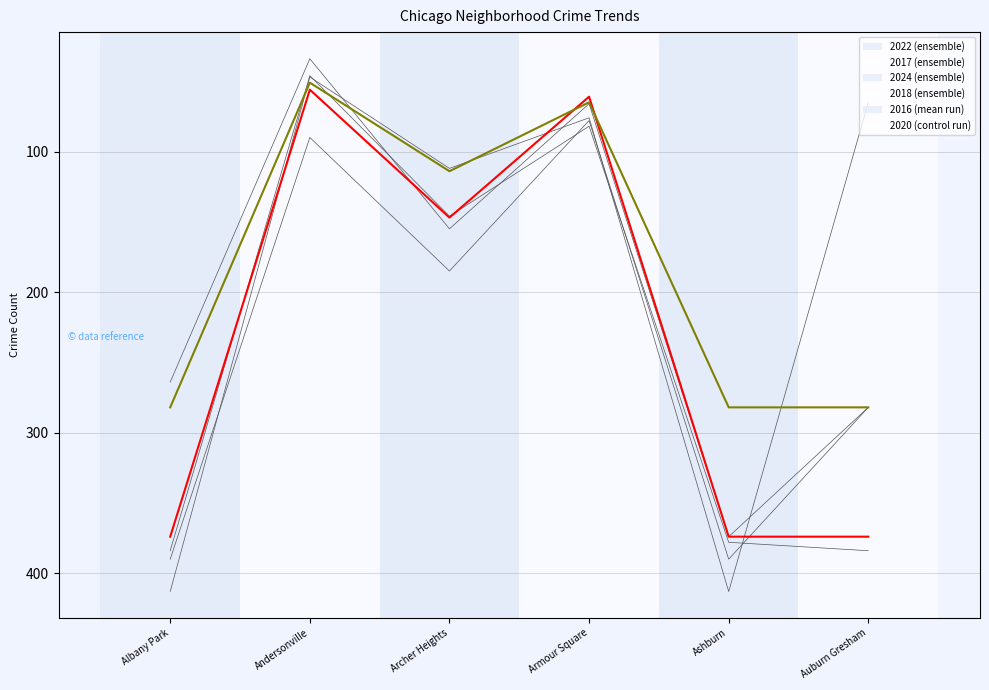

How many distinct data groups are displayed?

6